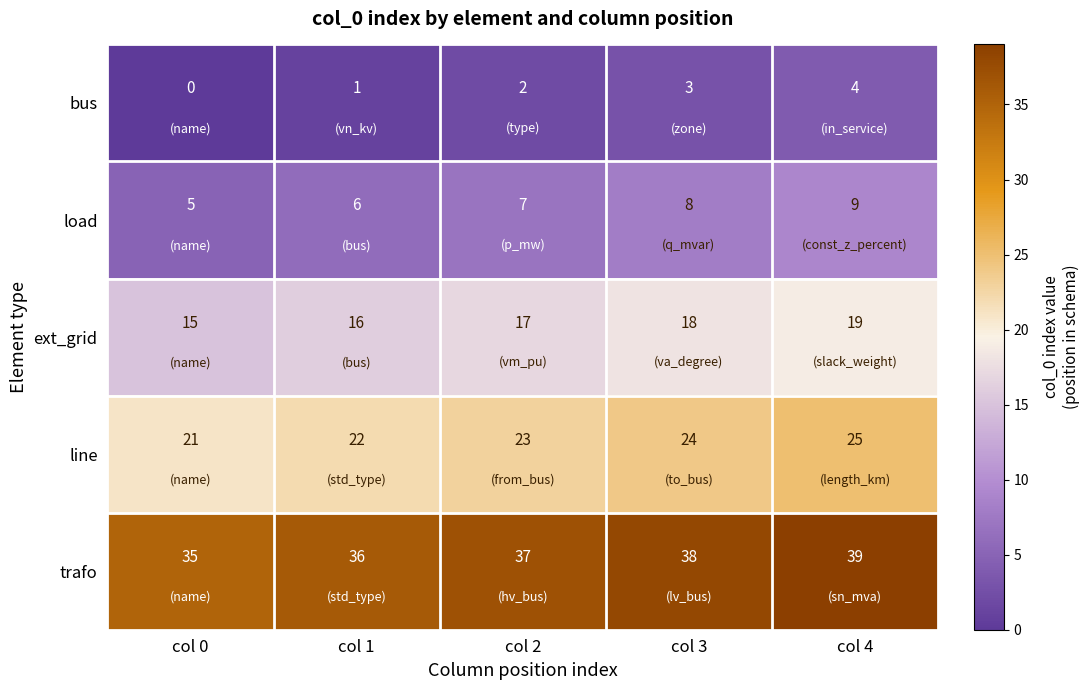

What is the spread (max minus min) of values at col 3?

35